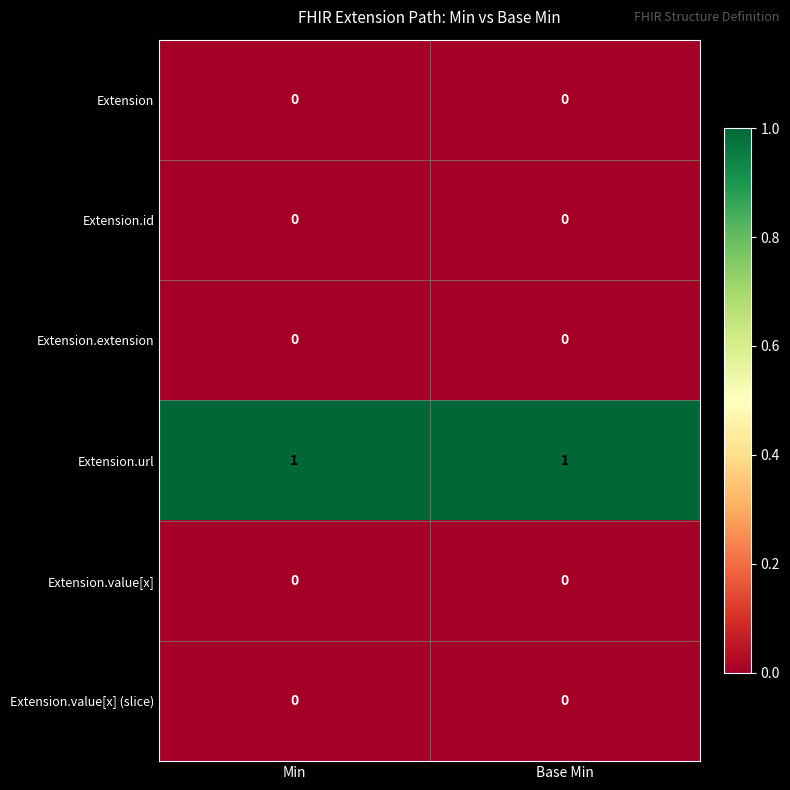

Is it true that Extension.url equals 1 at Base Min?

True